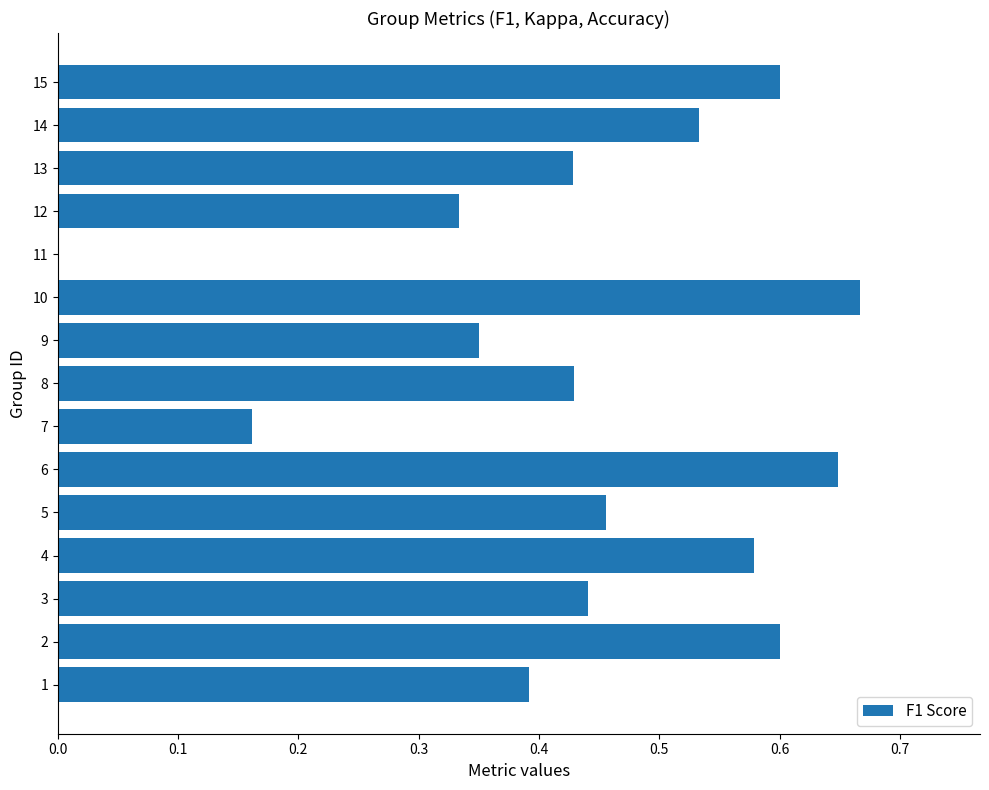

Which label corresponds to the largest value in the chart?

10